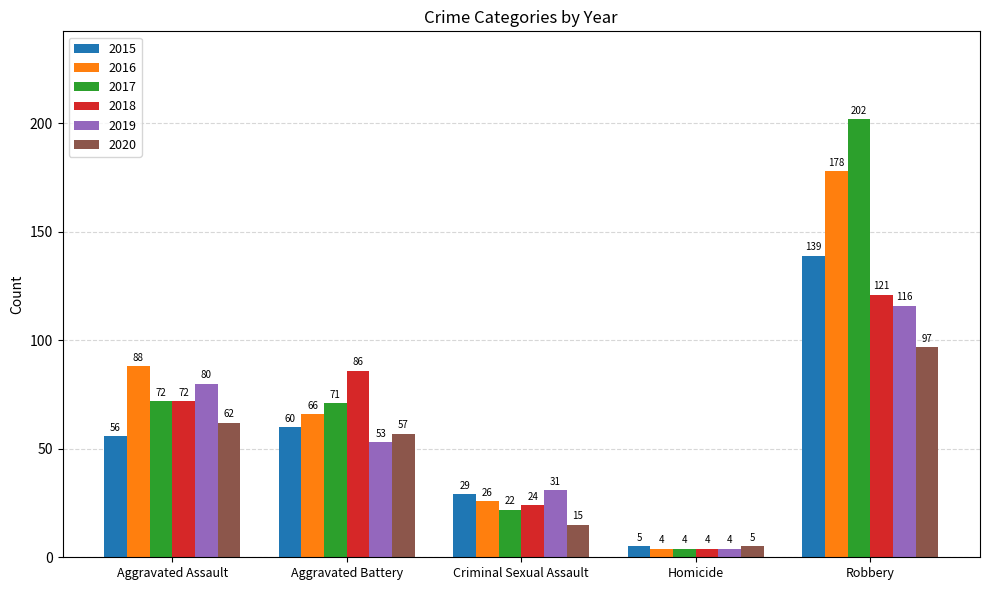

At which category is the sum across all series the highest?

Robbery